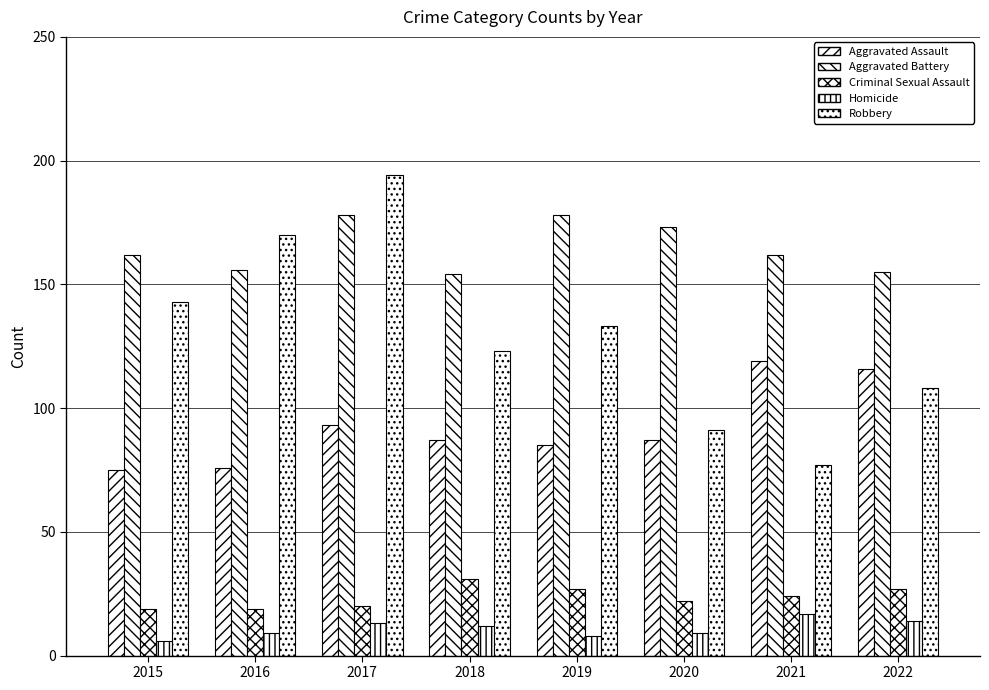

Between 2019 and 2015, which is larger?

2019